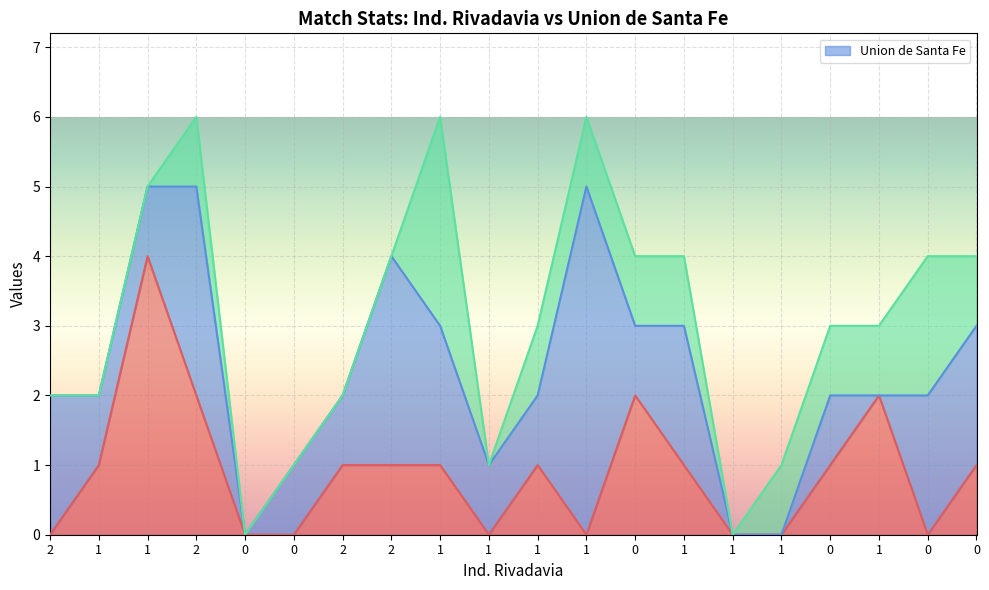

In _, how many points are lower than both neighbors (excluding endpoints)?

3